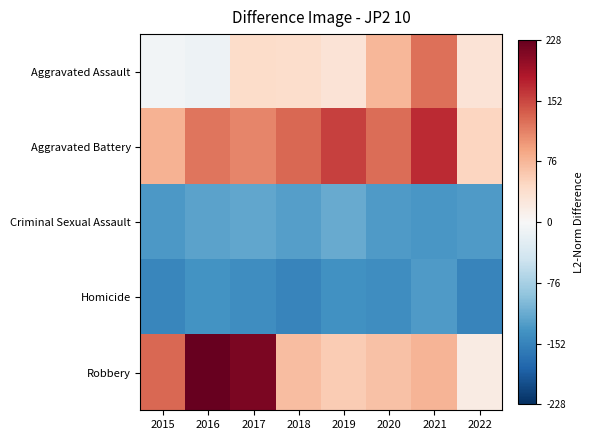

How many data points does each series have?

8